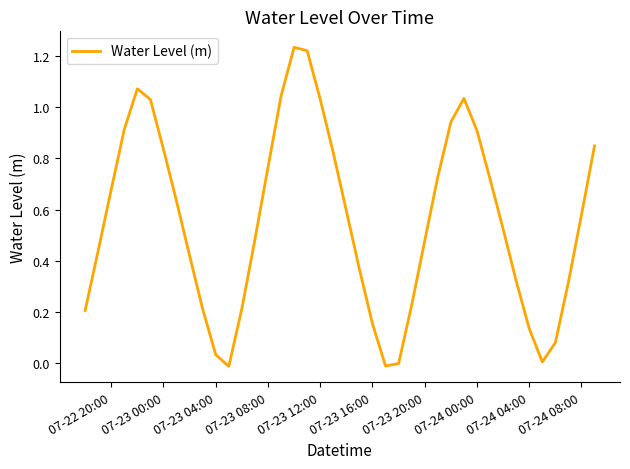

What is the maximum value shown in the chart?

1.2